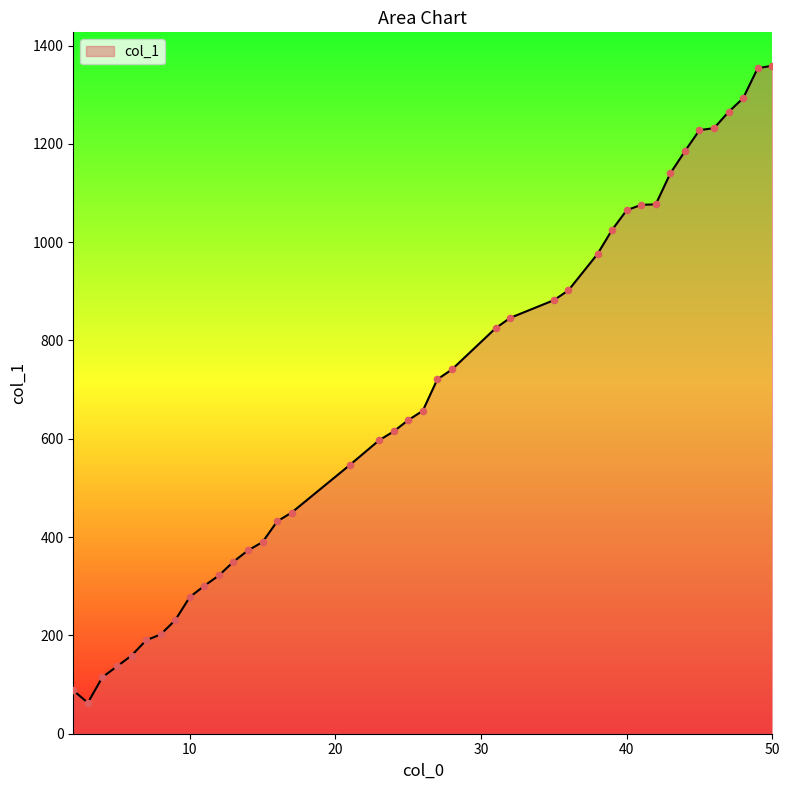

What is the difference between the maximum and minimum values?

1296